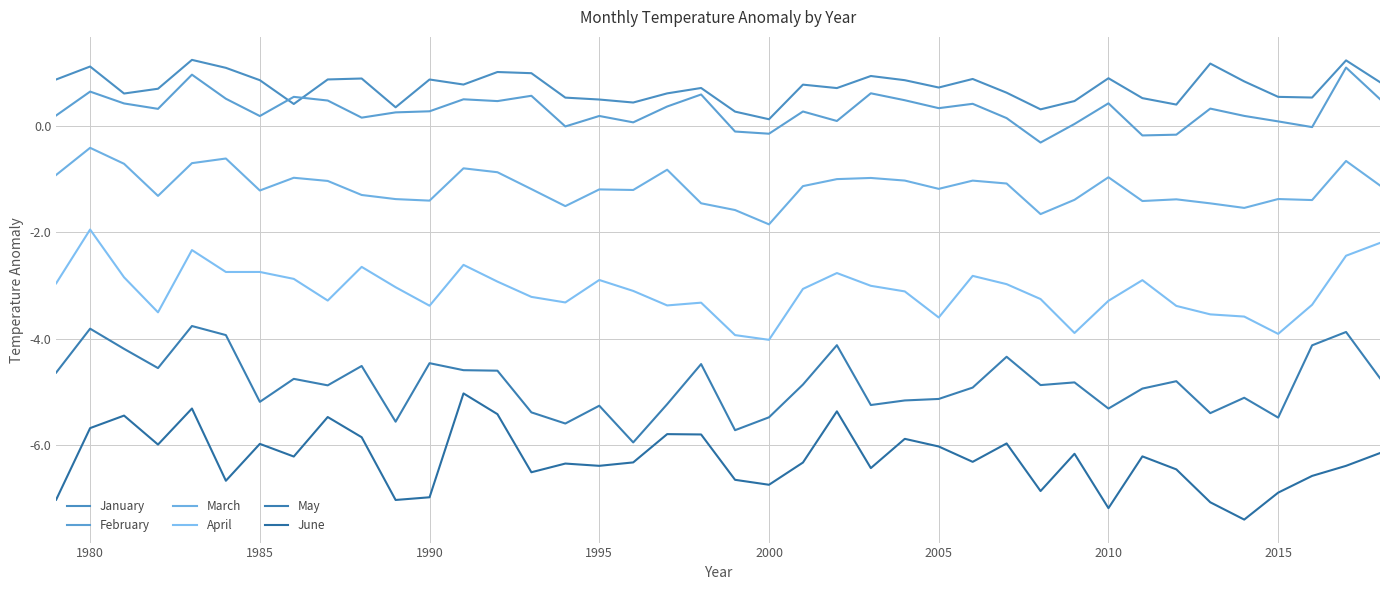

Reading right to left, extract all data points from this chart.

January: 0.8	1.2	0.5	0.5	0.8	1.2	0.4	0.5	0.9	0.5	0.3	0.6	0.9	0.7	0.9	0.9	0.7	0.8	0.1	0.3	0.7	0.6	0.4	0.5	0.5	1.0	1.0	0.8	0.9	0.3	0.9	0.9	0.4	0.9	1.1	1.2	0.7	0.6	1.1	0.9
February: 0.5	1.1	-0.0	0.1	0.2	0.3	-0.2	-0.2	0.4	0.0	-0.3	0.1	0.4	0.3	0.5	0.6	0.1	0.3	-0.1	-0.1	0.6	0.4	0.1	0.2	-0.0	0.6	0.5	0.5	0.3	0.3	0.2	0.5	0.5	0.2	0.5	1.0	0.3	0.4	0.6	0.2
March: -1.1	-0.7	-1.4	-1.4	-1.5	-1.5	-1.4	-1.4	-1.0	-1.4	-1.7	-1.1	-1.0	-1.2	-1.0	-1.0	-1.0	-1.1	-1.9	-1.6	-1.5	-0.8	-1.2	-1.2	-1.5	-1.2	-0.9	-0.8	-1.4	-1.4	-1.3	-1.0	-1.0	-1.2	-0.6	-0.7	-1.3	-0.7	-0.4	-0.9
April: -2.2	-2.4	-3.4	-3.9	-3.6	-3.5	-3.4	-2.9	-3.3	-3.9	-3.3	-3.0	-2.8	-3.6	-3.1	-3.0	-2.8	-3.1	-4.0	-3.9	-3.3	-3.4	-3.1	-2.9	-3.3	-3.2	-2.9	-2.6	-3.4	-3.0	-2.6	-3.3	-2.9	-2.7	-2.7	-2.3	-3.5	-2.8	-1.9	-3.0
May: -4.7	-3.9	-4.1	-5.5	-5.1	-5.4	-4.8	-4.9	-5.3	-4.8	-4.9	-4.3	-4.9	-5.1	-5.2	-5.2	-4.1	-4.9	-5.5	-5.7	-4.5	-5.2	-5.9	-5.3	-5.6	-5.4	-4.6	-4.6	-4.5	-5.6	-4.5	-4.9	-4.8	-5.2	-3.9	-3.8	-4.5	-4.2	-3.8	-4.6
June: -6.1	-6.4	-6.6	-6.9	-7.4	-7.1	-6.4	-6.2	-7.2	-6.2	-6.9	-6.0	-6.3	-6.0	-5.9	-6.4	-5.4	-6.3	-6.7	-6.6	-5.8	-5.8	-6.3	-6.4	-6.3	-6.5	-5.4	-5.0	-7.0	-7.0	-5.8	-5.5	-6.2	-6.0	-6.7	-5.3	-6.0	-5.4	-5.7	-7.0